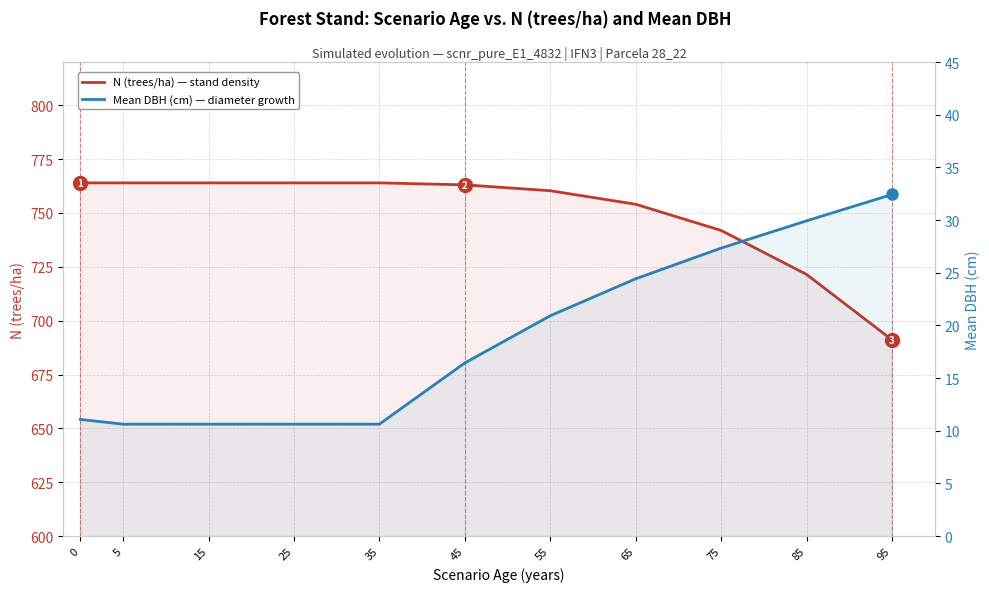

True or false: Mean DBH (cm) has a value of 16.4 at 45.

True